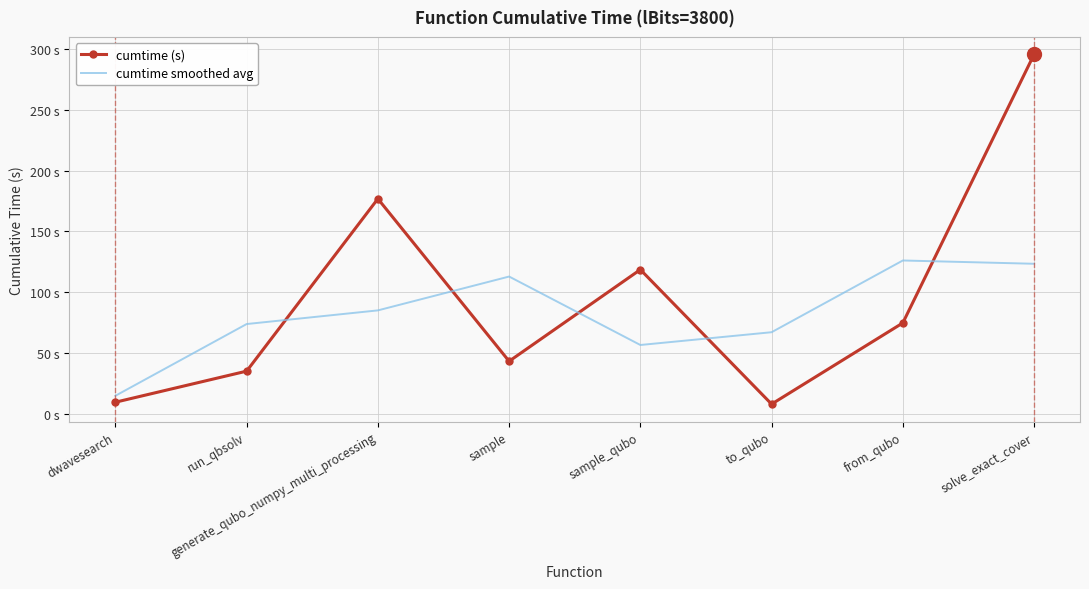

What are all the series names shown in the legend?

cumtime (s), cumtime smoothed avg